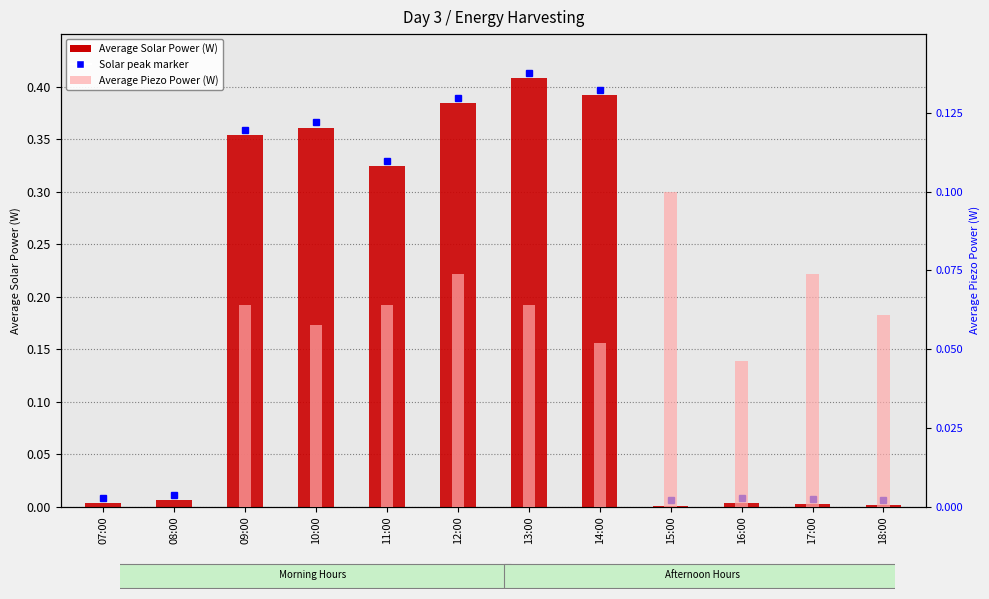

What is the total value across all series at 11:00?

0.4